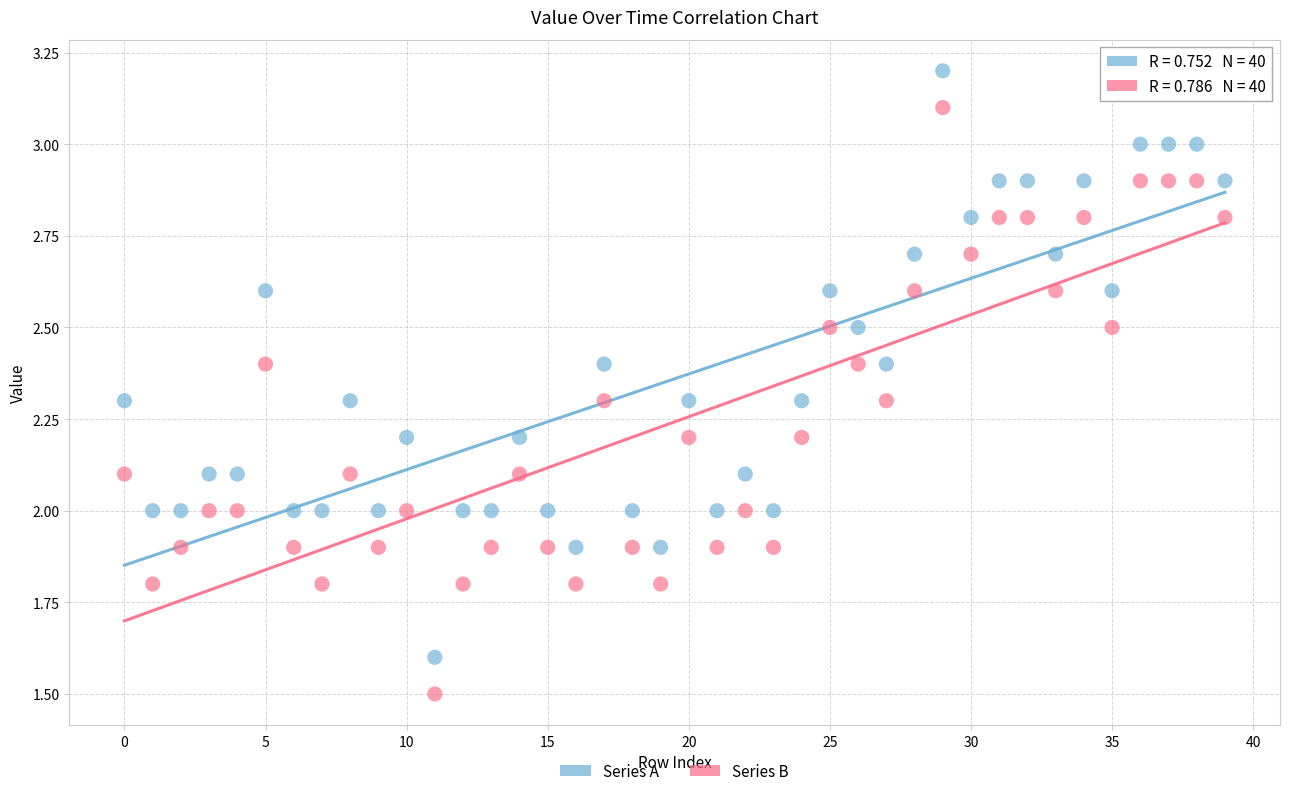

Which series contains the highest Y value?

Series A